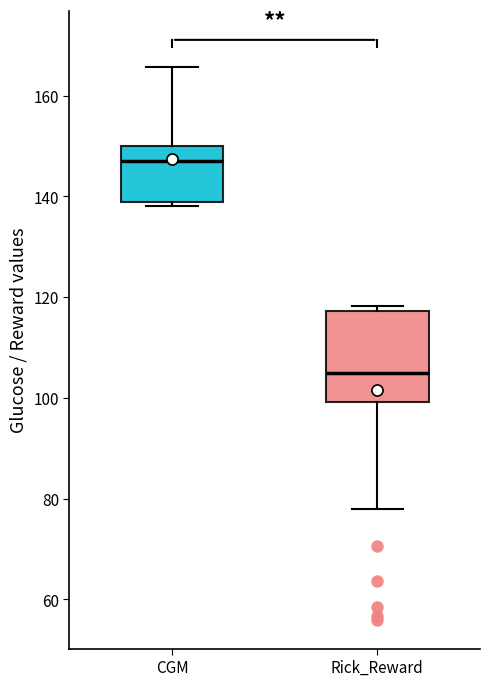

Reading left to right, transcribe this box plot: for each box, give where its median line is, the range the box spans, and where its two whiskers end, as read against the y-axis. The values are not printed on the chart, so give them approximately, as read against the axis.

CGM: median 148, box 138 to 150, whiskers 138 (just below the box's lower edge) to 166
Rick_Reward: median 104, box 100 to 118, whiskers 78 to 118 (just above the box's upper edge)